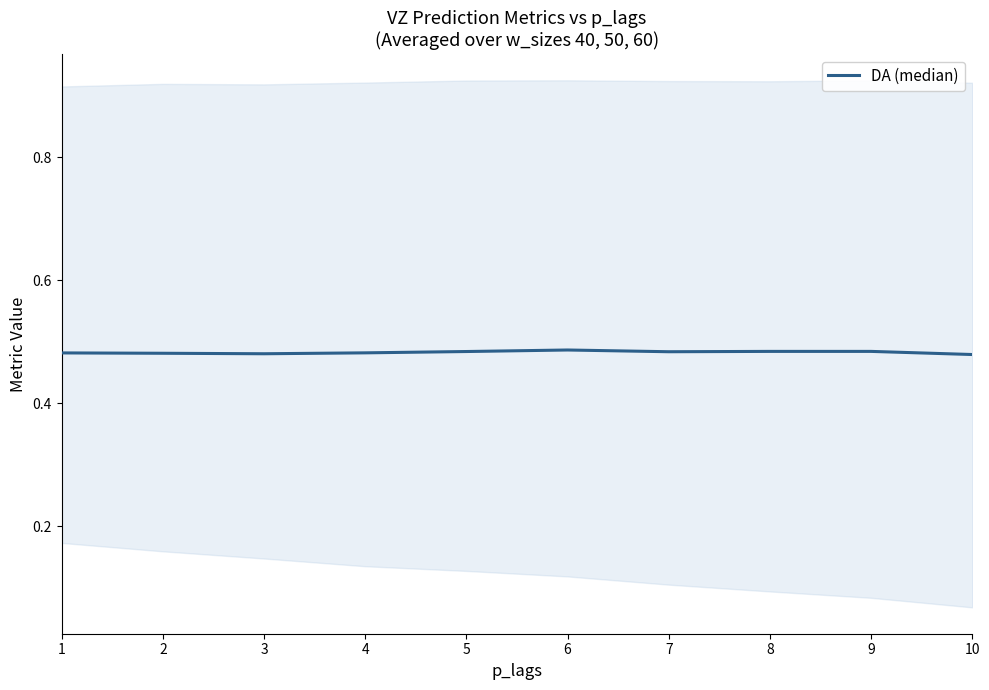

True or false: the data shows 0.5 at 4.

True